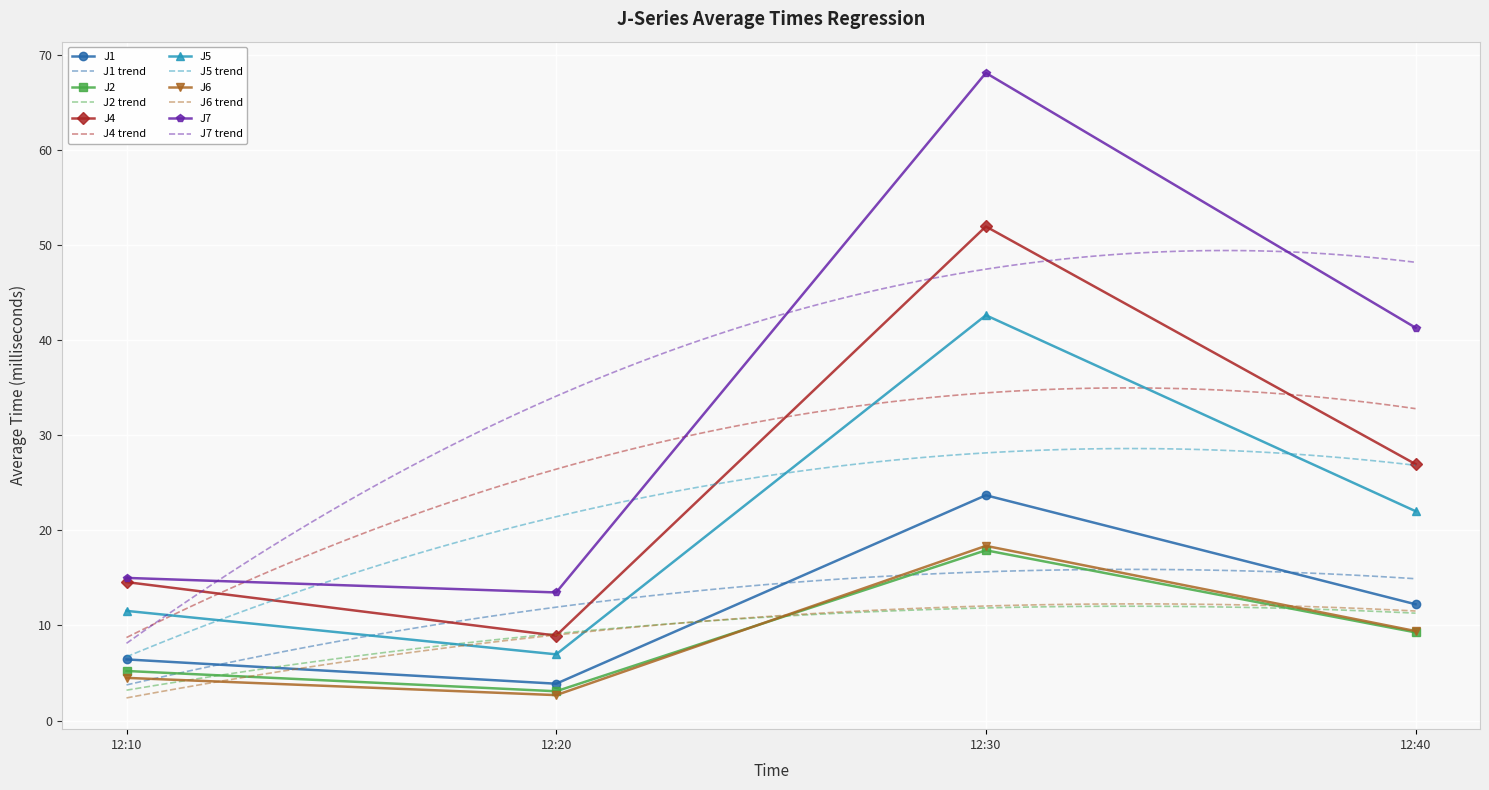

Where does the J1 series first go above 12?

12:30